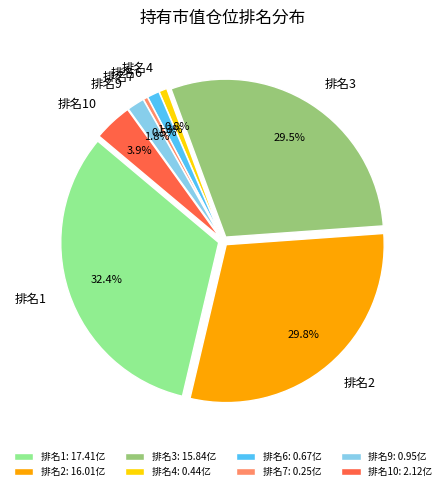

True or false: 6 accounts for 10% of the total.

False